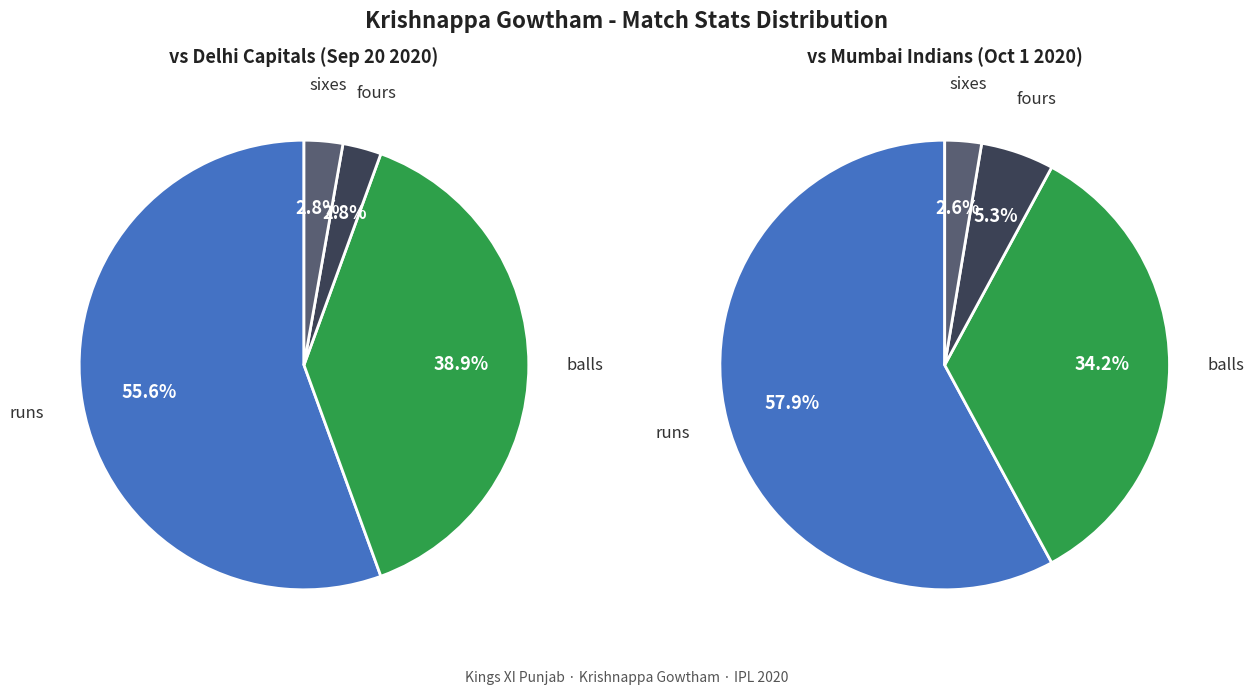

Rank the series by their average value, from highest to lowest.

Oct 1 2020 vs Mumbai Indians, Sep 20 2020 vs Delhi Capitals